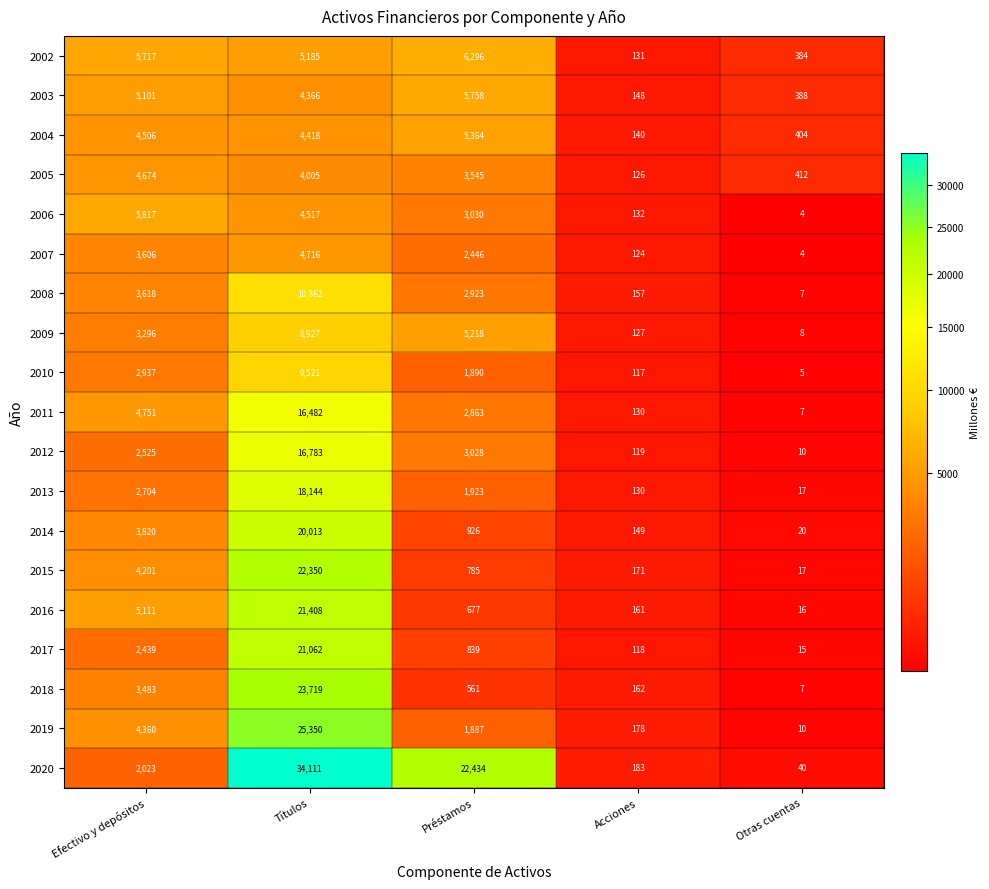

What is the difference between the maximum and minimum values in the 2006 series?

5813